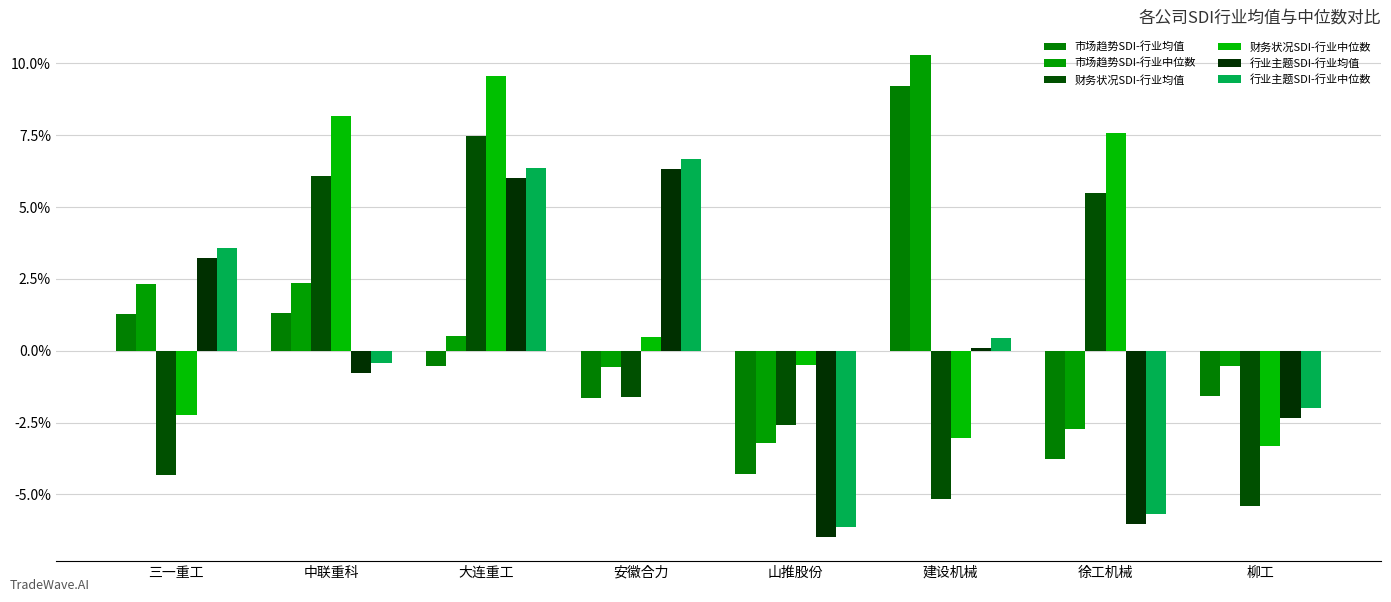

Are the bars horizontal?

No